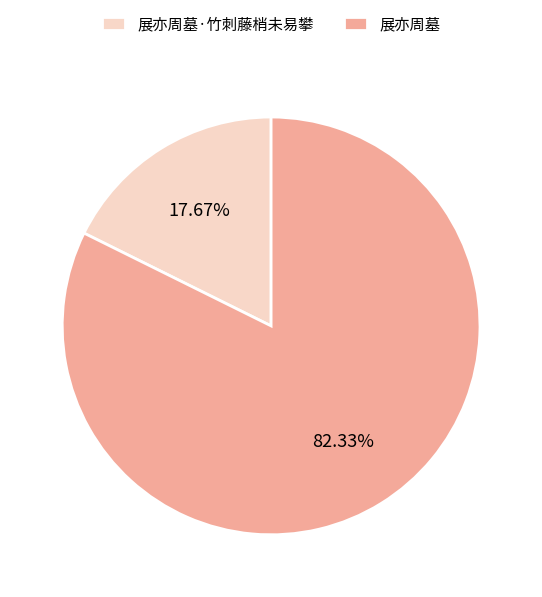

Between 展亦周墓·竹刺藤梢未易攀 and 展亦周墓, which is larger?

展亦周墓